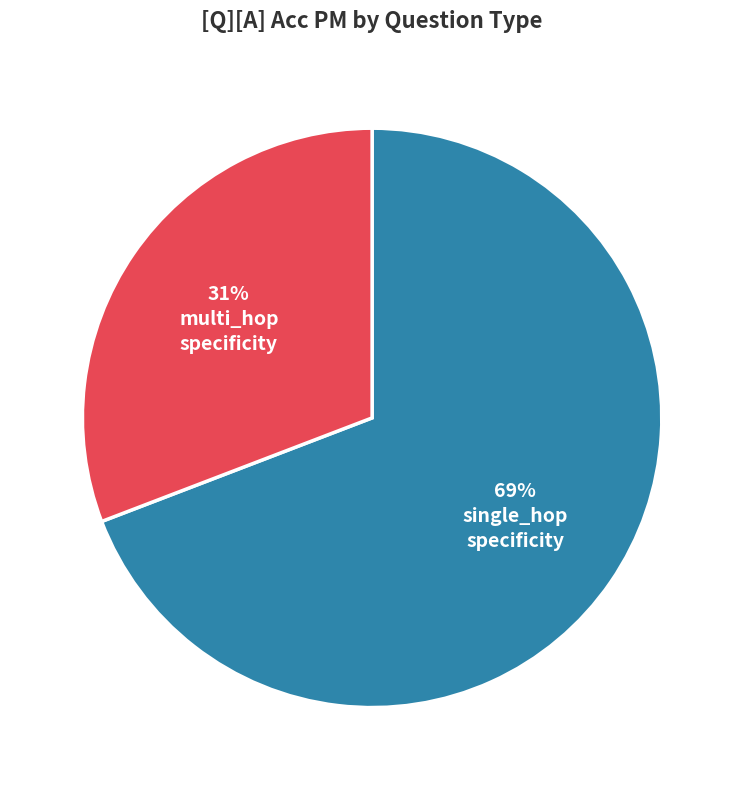

Does any single category account for the majority?

Yes